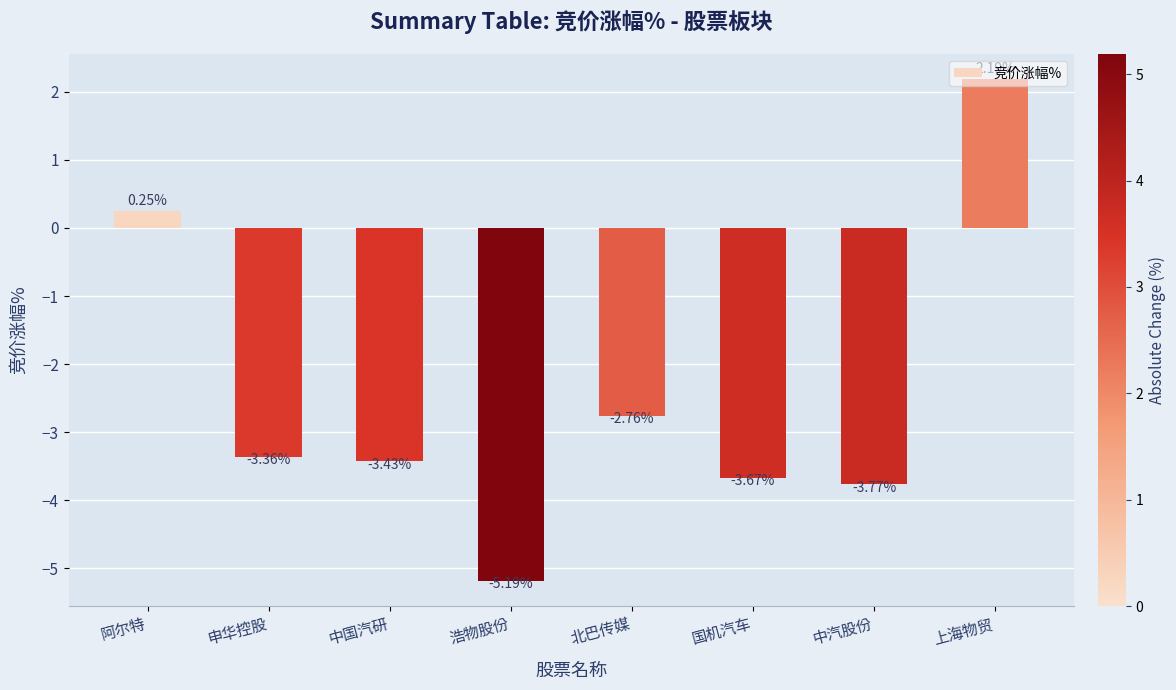

At which label does the data first exceed -3?

阿尔特